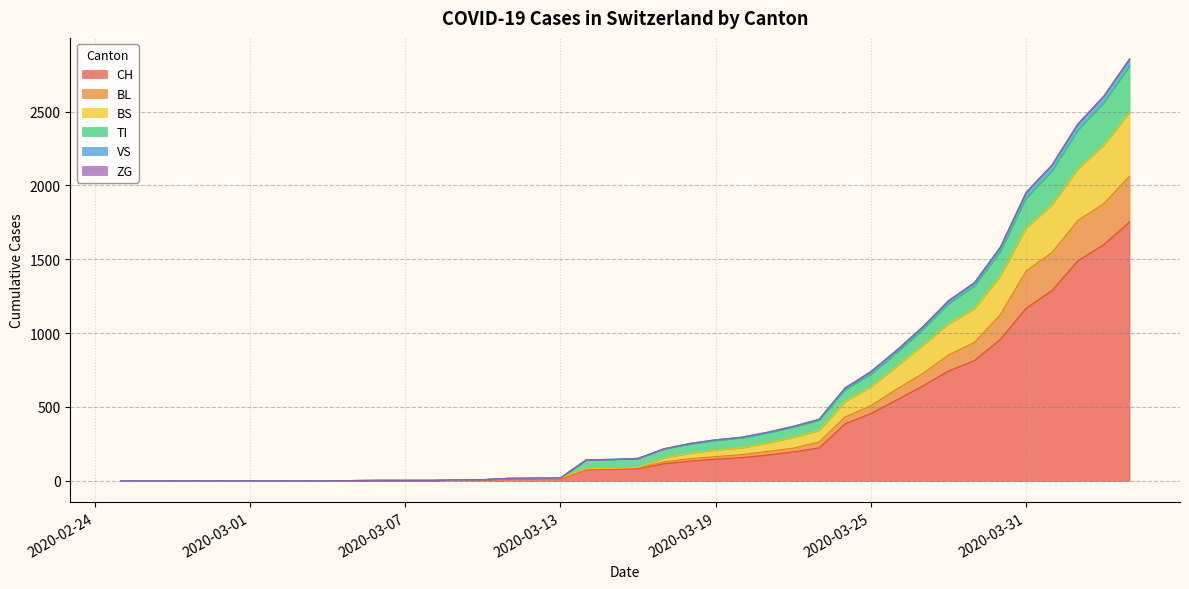

True or false: BL and VS intersect in this chart.

False